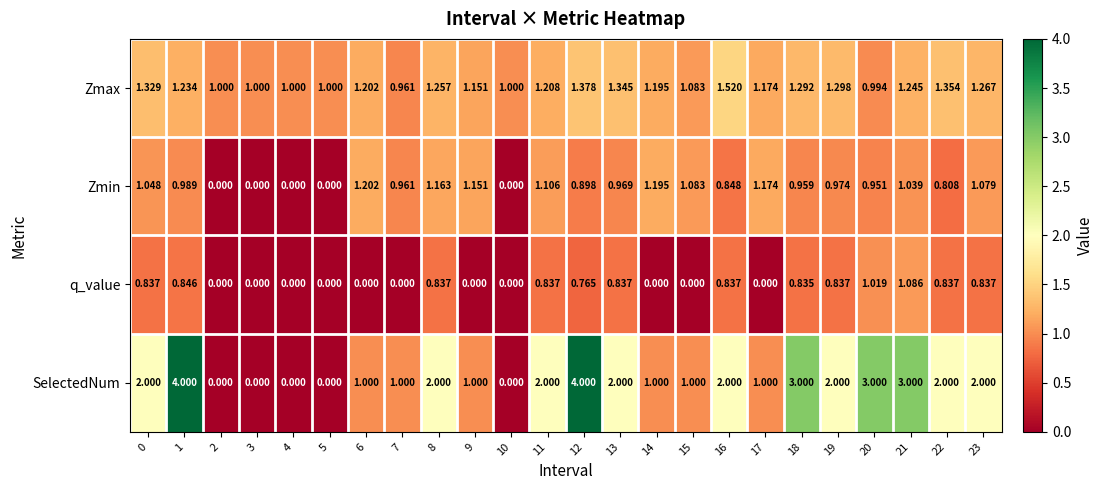

Which series has the largest range (max minus min)?

SelectedNum